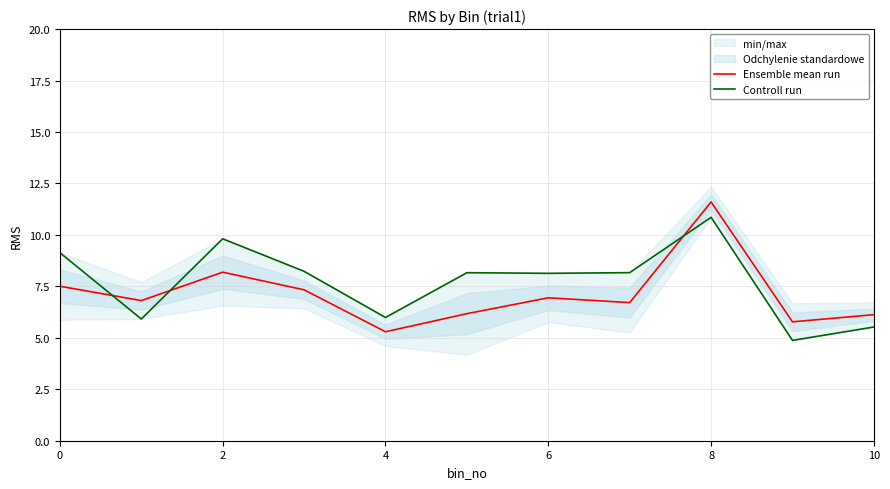

The Controll run series shows 8.2 at 7. True or false?

True